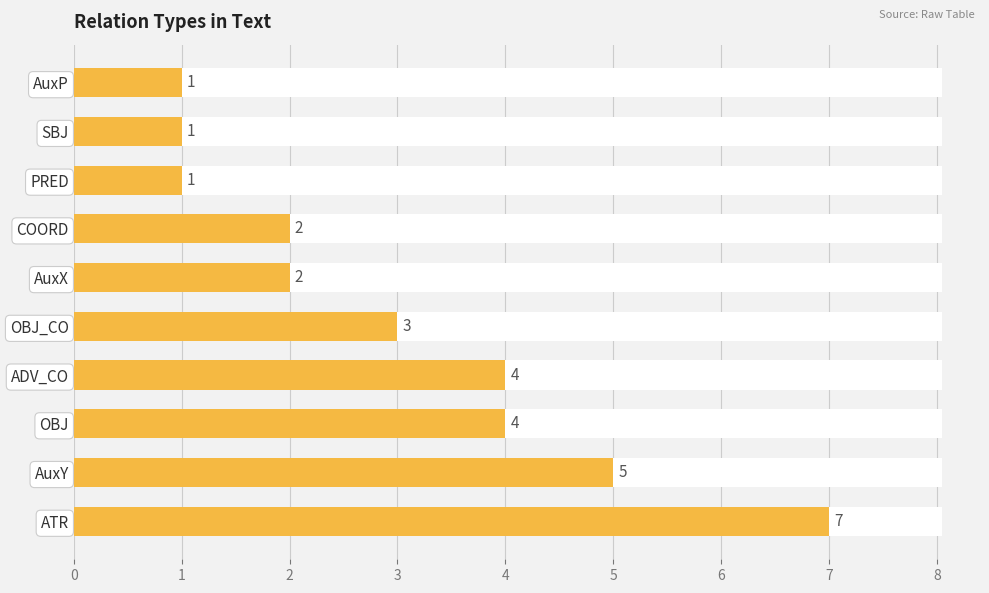

Where is the data nearest to the value 4?

OBJ